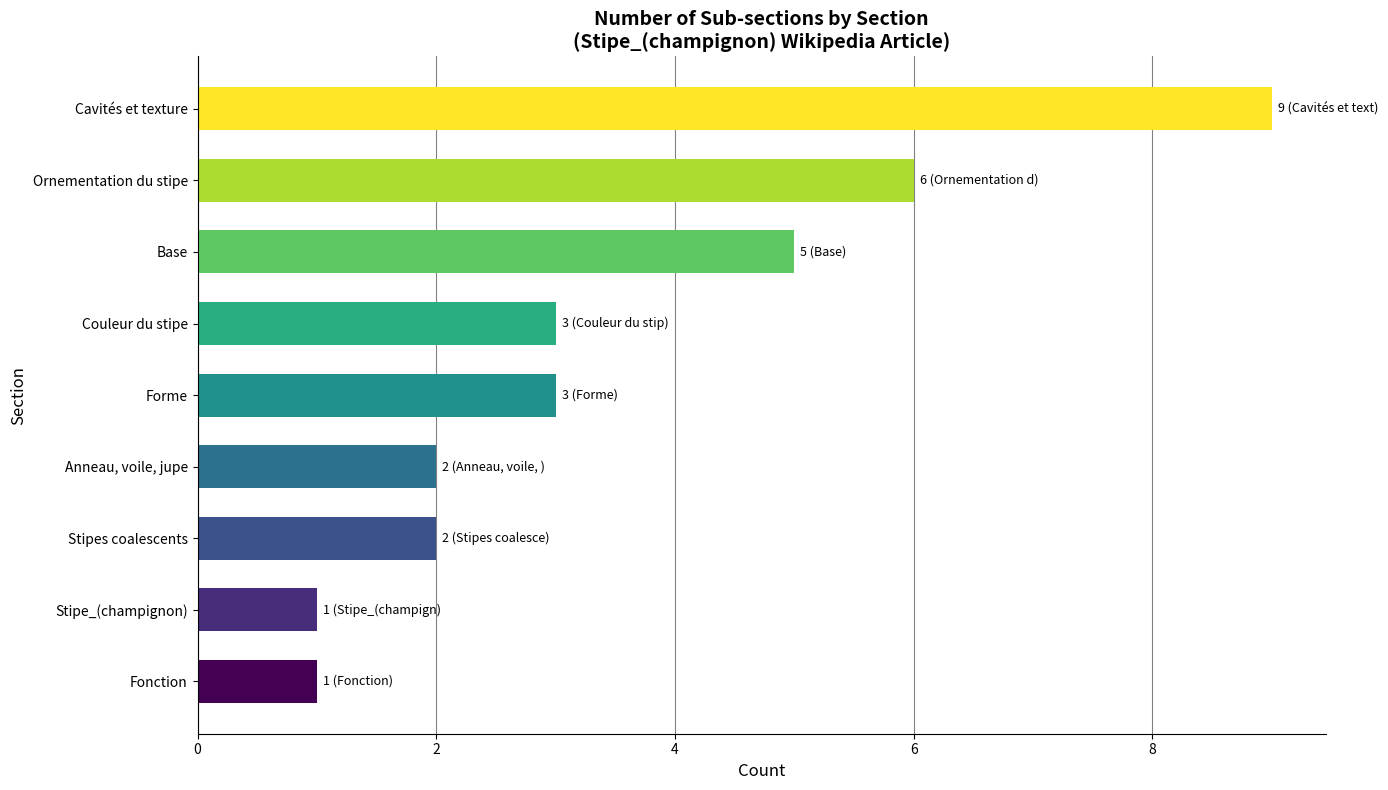

What is the average value?

4